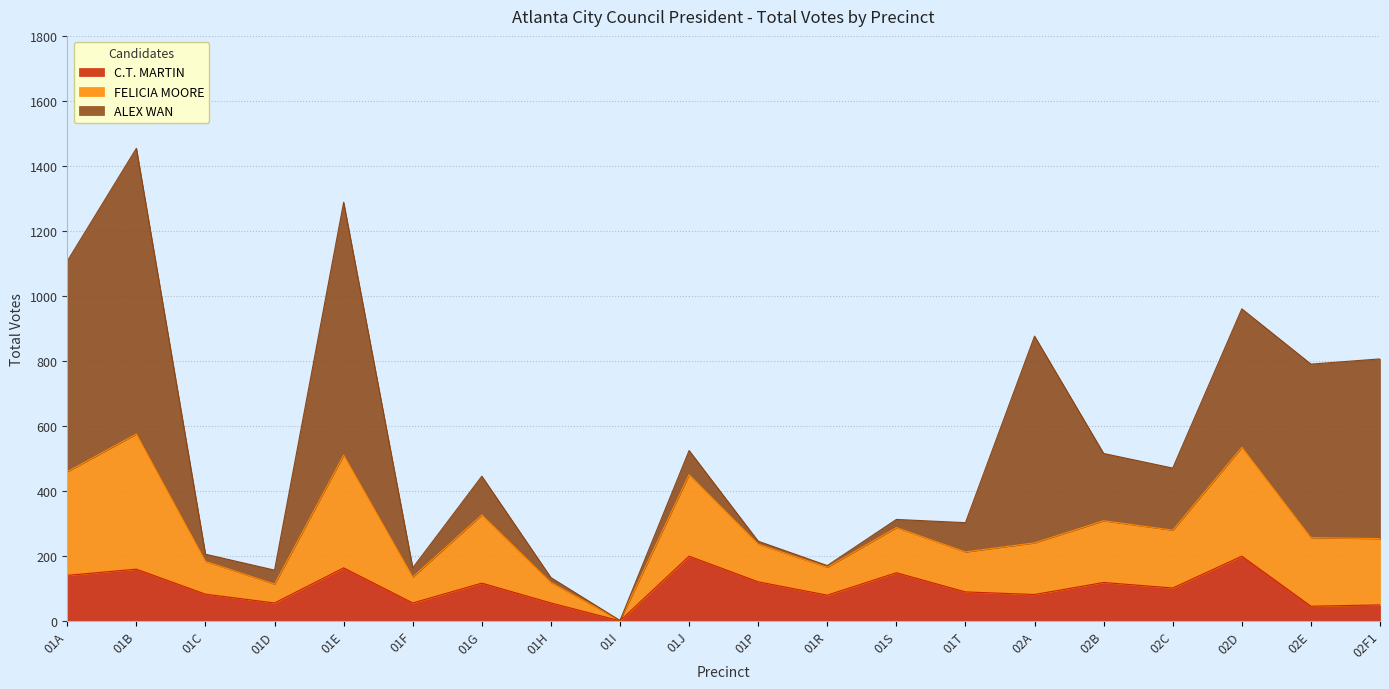

What is the difference between the second highest and minimum values in the C.T. MARTIN series?

199